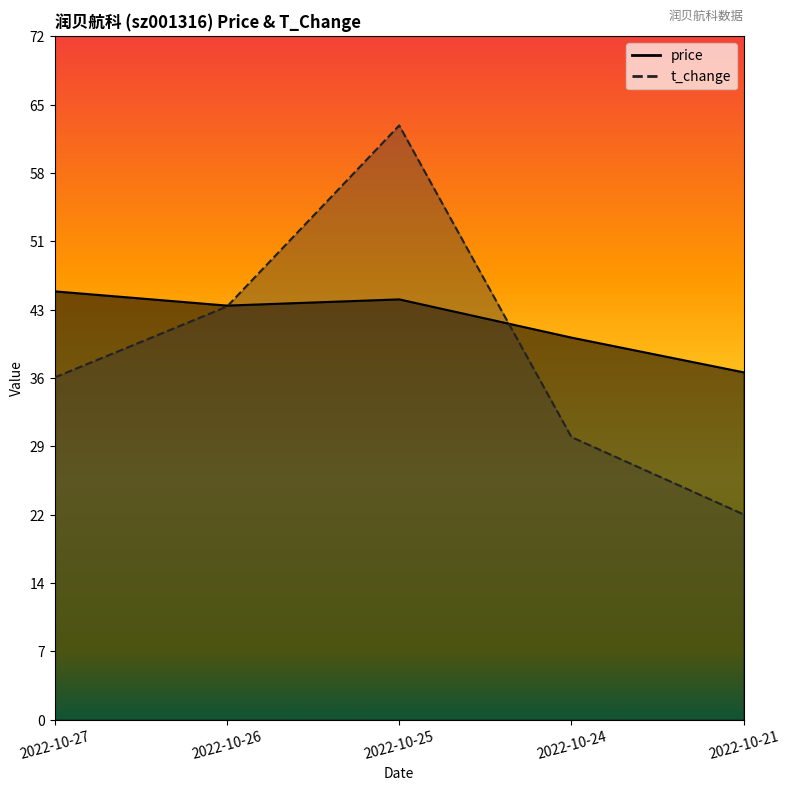

Reading right to left, transcribe all the data shown in this chart.

price: 2022-10-21=36.8	2022-10-24=40.5	2022-10-25=44.5	2022-10-26=43.9	2022-10-27=45.4
t_change: 2022-10-21=21.8	2022-10-24=29.9	2022-10-25=63.0	2022-10-26=43.8	2022-10-27=36.3